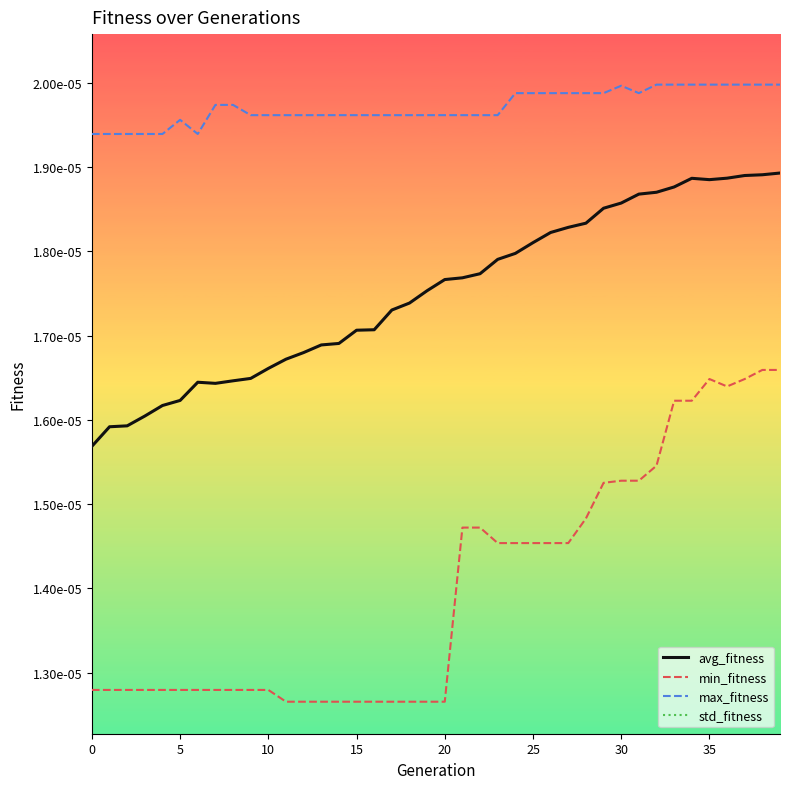

True or false: avg_fitness has a value of 0.0 at 28.

True